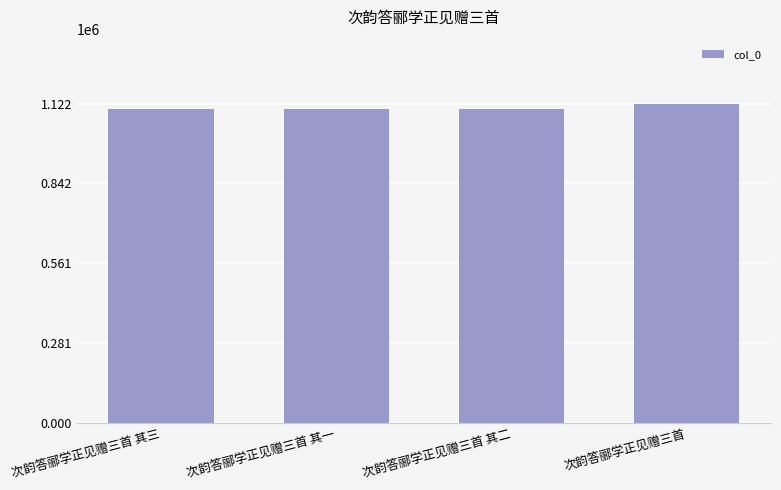

Approximately how many times larger is the value at 次韵答郦学正见赠三首 其二 compared to 次韵答郦学正见赠三首 其三?

1.0